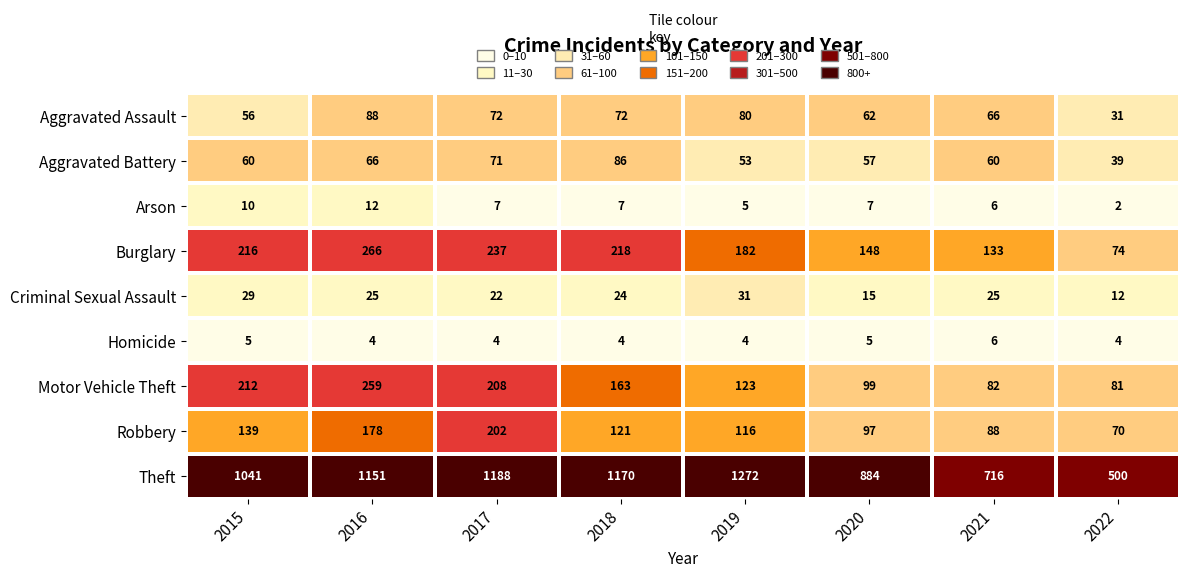

List the series in order of their peak value, lowest first.

Homicide, Arson, Criminal Sexual Assault, Aggravated Battery, Aggravated Assault, Robbery, Motor Vehicle Theft, Burglary, Theft